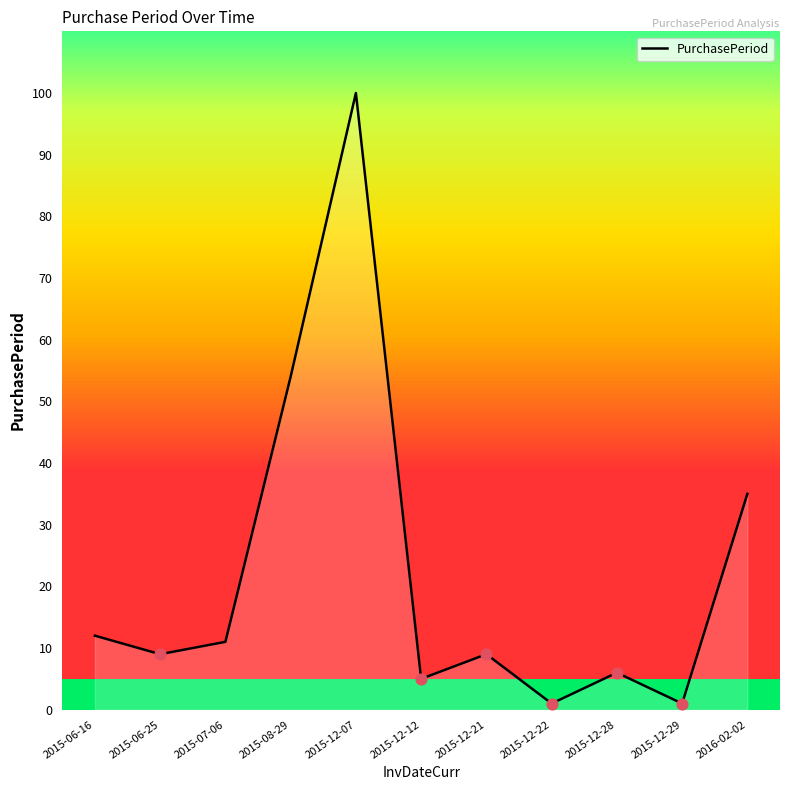

Between 2015-07-06 and 2015-12-29, which is larger?

2015-07-06